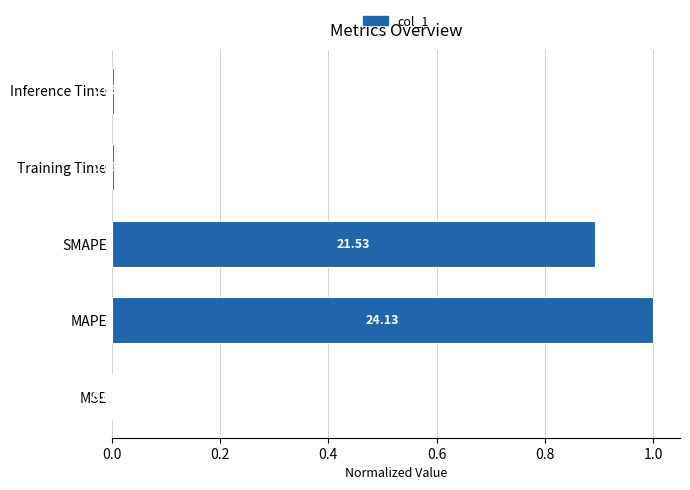

Are the bars horizontal?

Yes